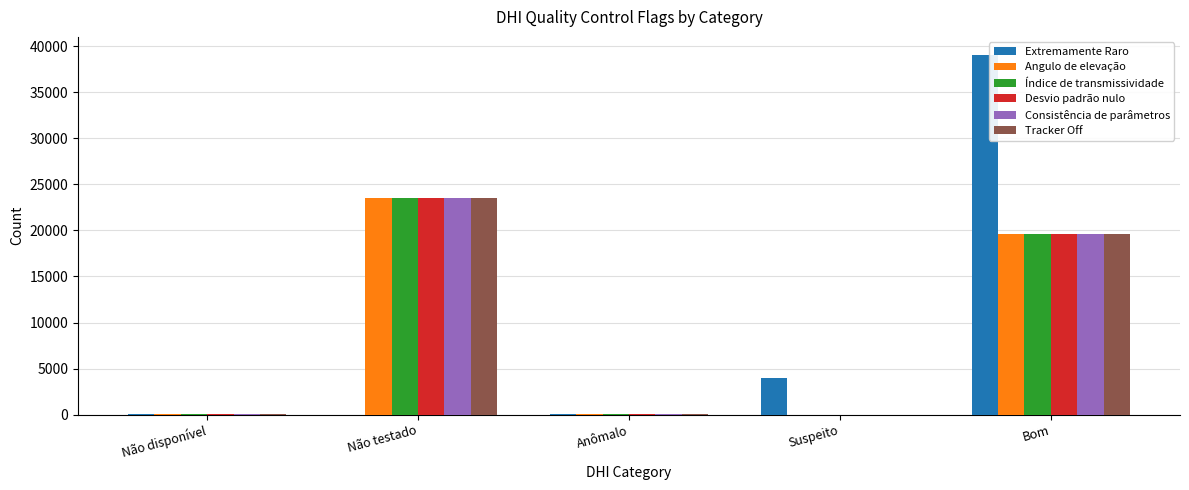

How many data points does each series have?

5